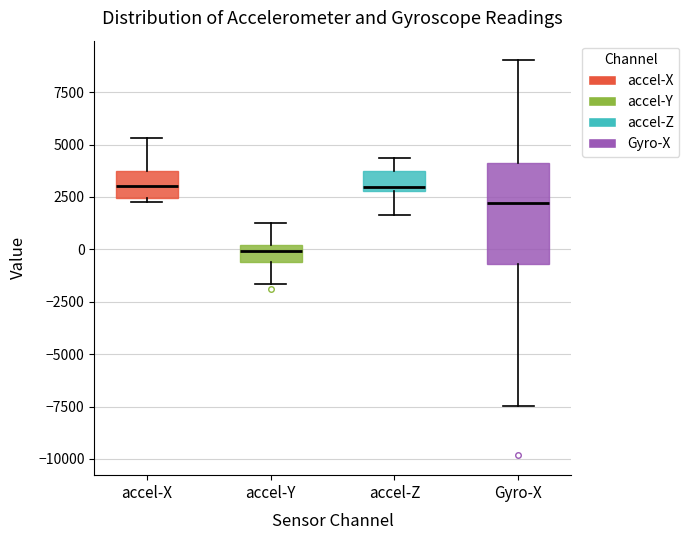

Reading left to right, transcribe this box plot: for each box, give where its median line is, the range the box spans, and where its two whiskers end, as read against the y-axis. The values are not printed on the chart, so give them approximately, as read against the axis.

accel-X: median 3000, box 2500 to 3500, whiskers 2000 to 5500
accel-Y: median 0 (inside the box), box -500 to 0, whiskers -1500 to 1500
accel-Z: median 3000 (just above the box's lower edge), box 3000 to 3500, whiskers 1500 to 4500
Gyro-X: median 2000, box -500 to 4000, whiskers -7500 to 9000